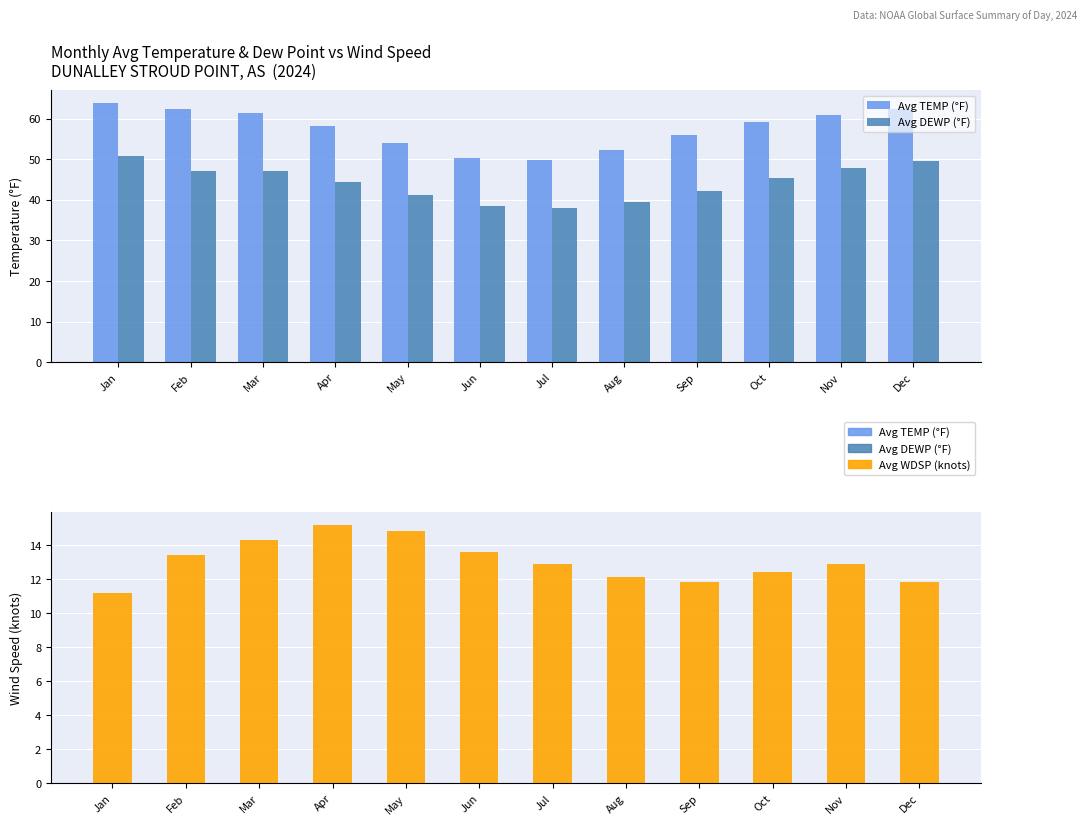

What are all the series names shown in the legend?

Avg TEMP (°F), Avg DEWP (°F), Avg WDSP (knots)